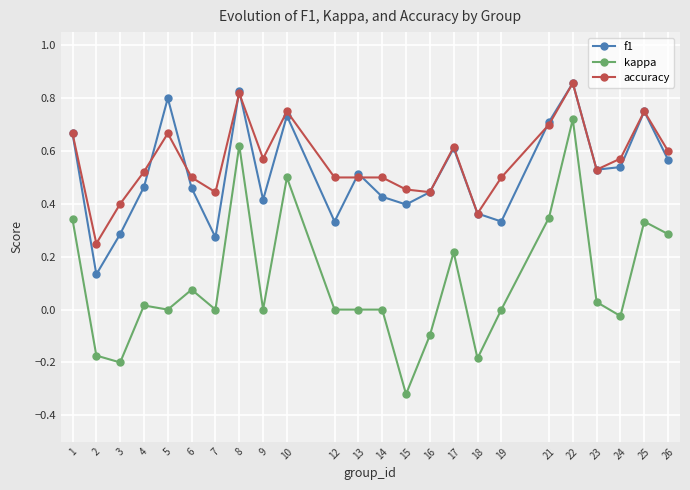

At which category does kappa reach its first local valley?

3